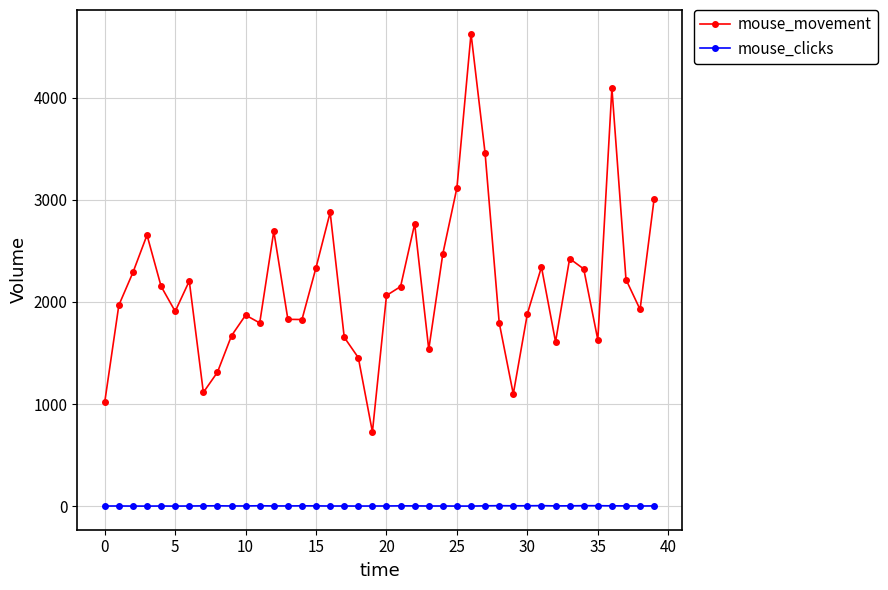

Rank the series by their maximum value, from highest to lowest.

mouse_movement, mouse_clicks